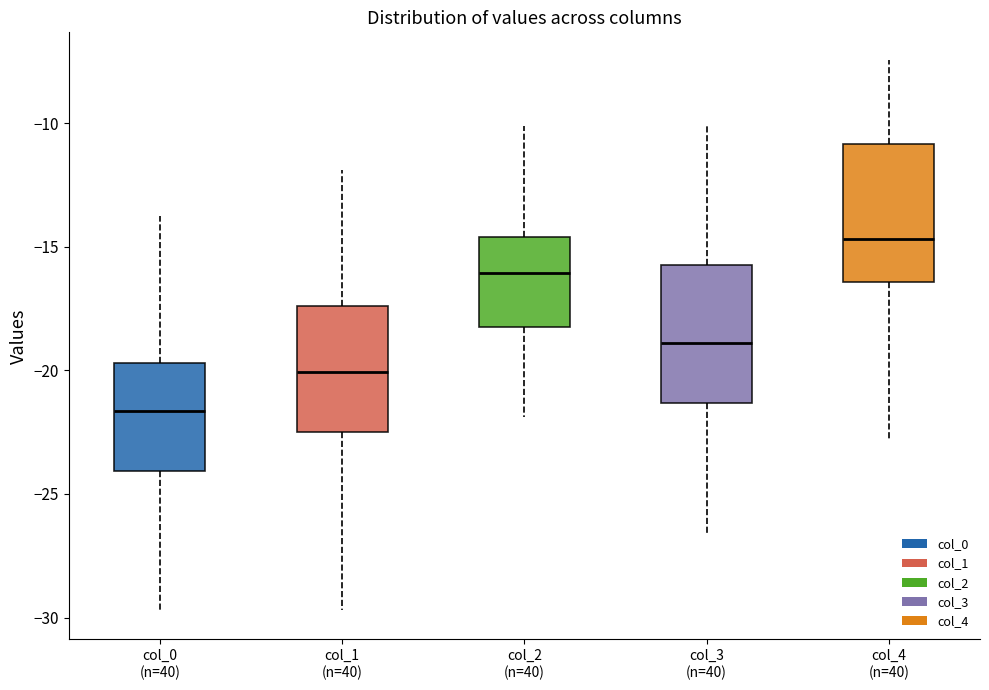

Where is the lower edge of the box for col_2 (n=40) on the y-axis? The values are not printed on the chart, so give them approximately, as read against the axis.

-18.0